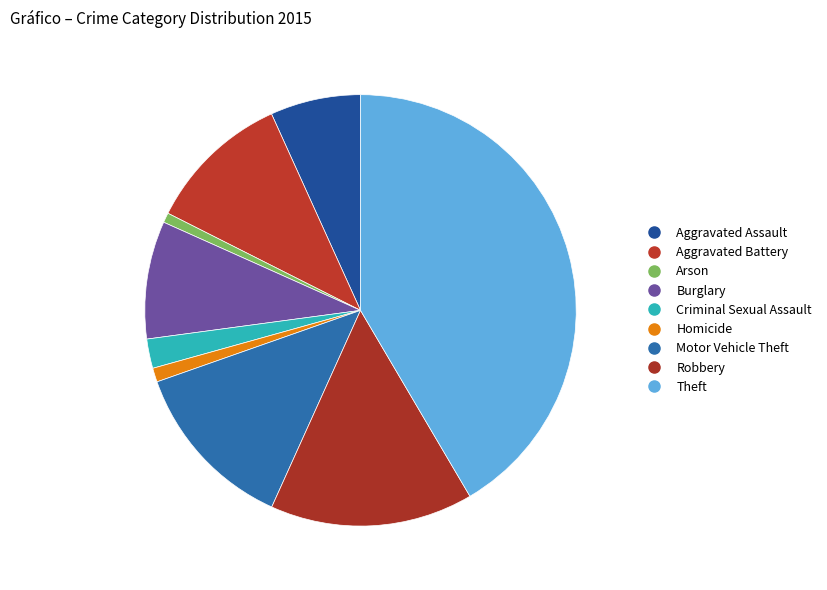

Count the number of slices in the pie.

9